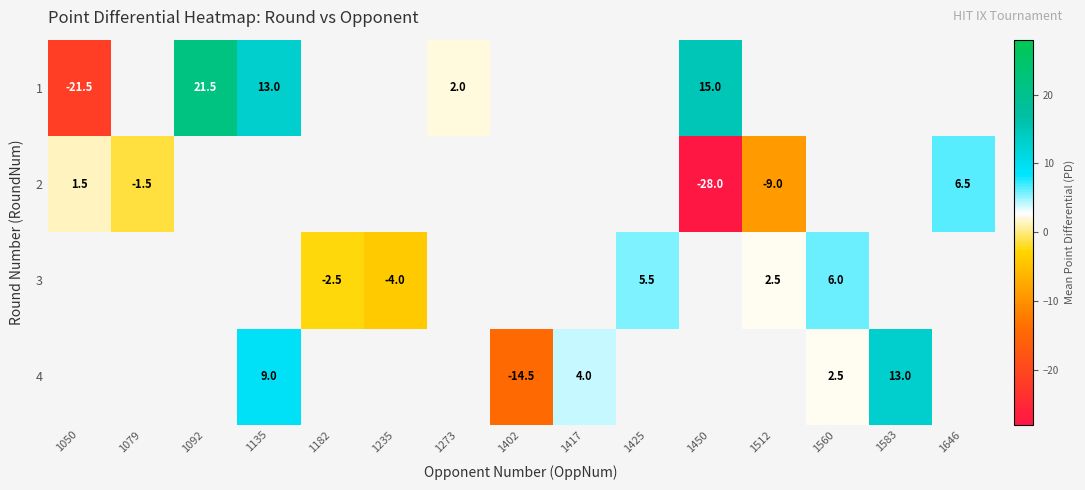

Is it true that 2 equals 6.5 at 1646?

True